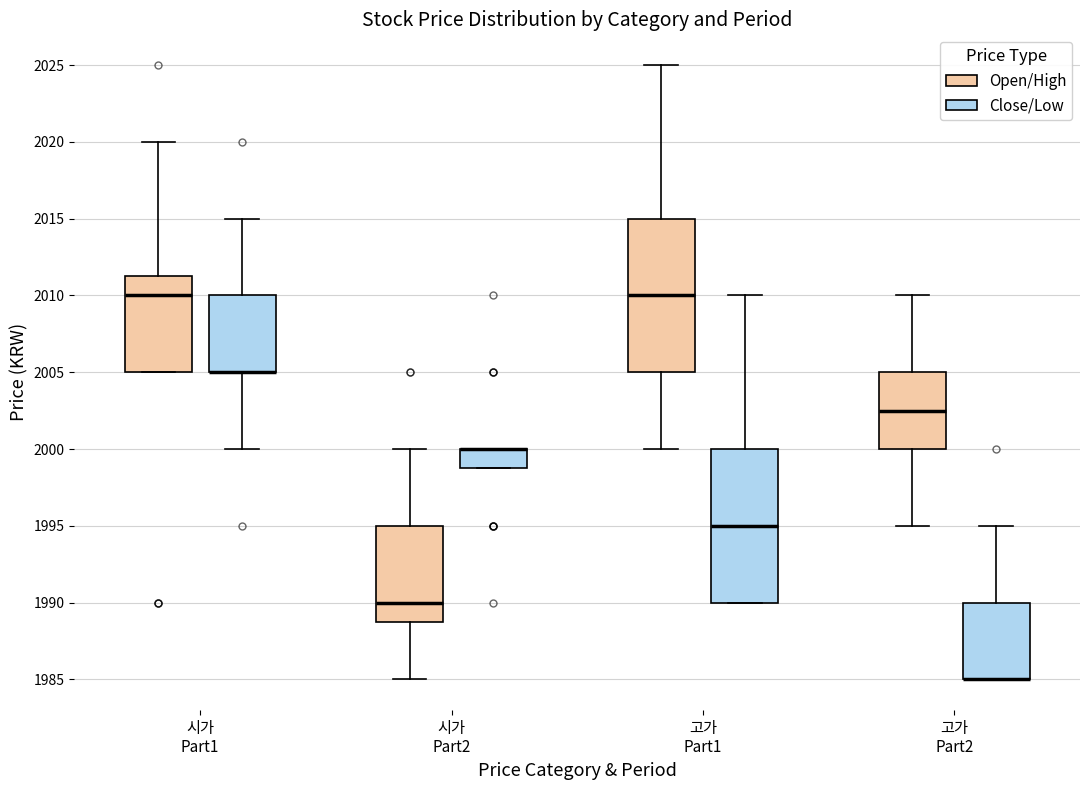

Where is the upper edge of the box for 시가 Part2 (Close/Low) on the y-axis? The values are not printed on the chart, so give them approximately, as read against the axis.

2000.0